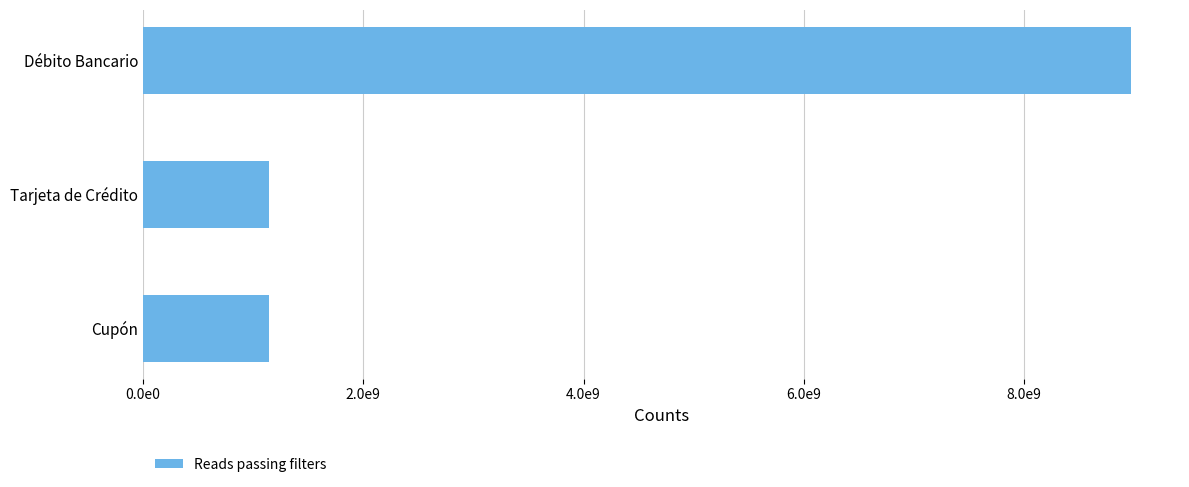

Does the chart contain any negative values?

No